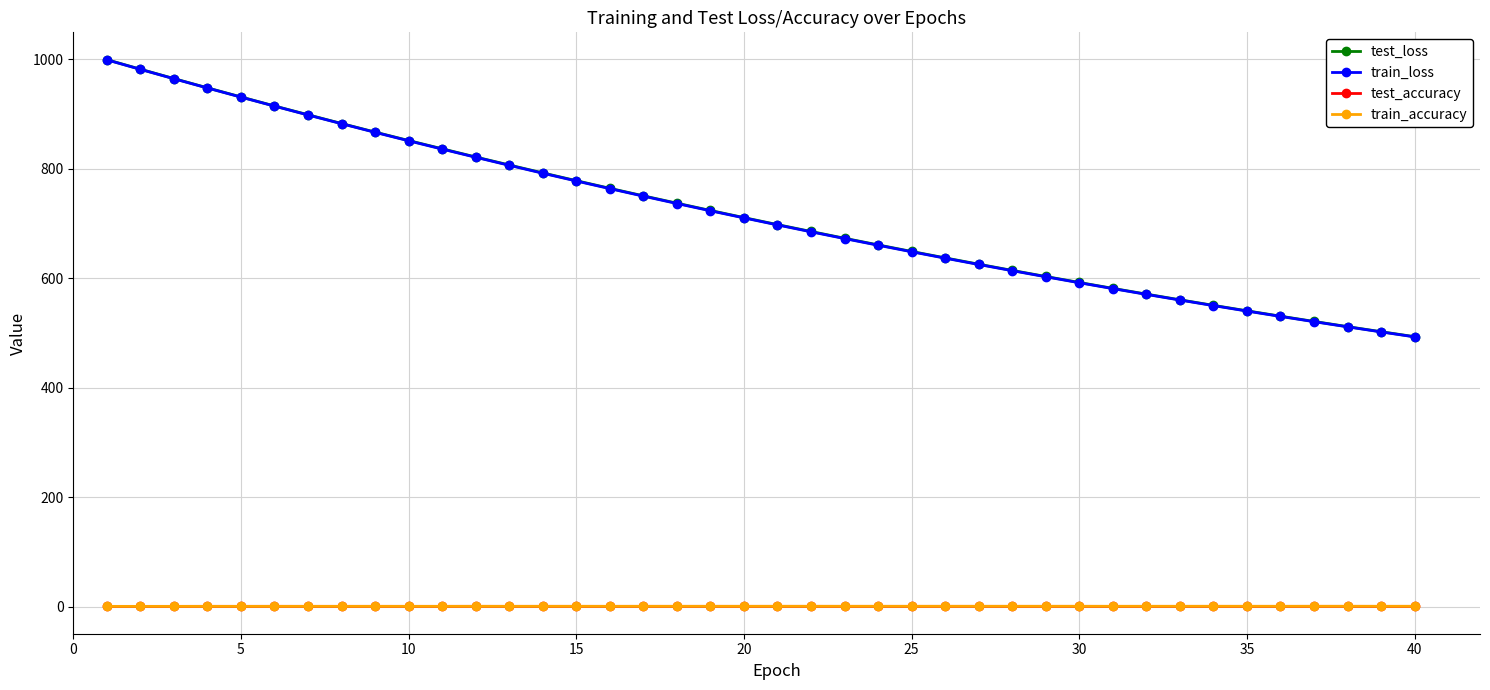

Which series has the widest spread of values?

train_loss